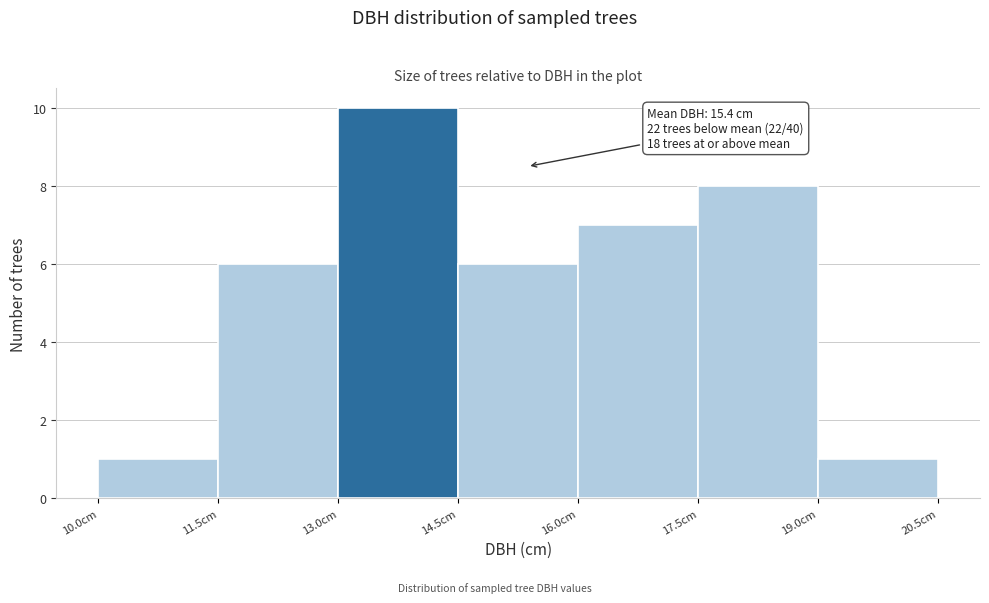

Over which range of the x-axis is the bar tallest?

13.0 to 14.5